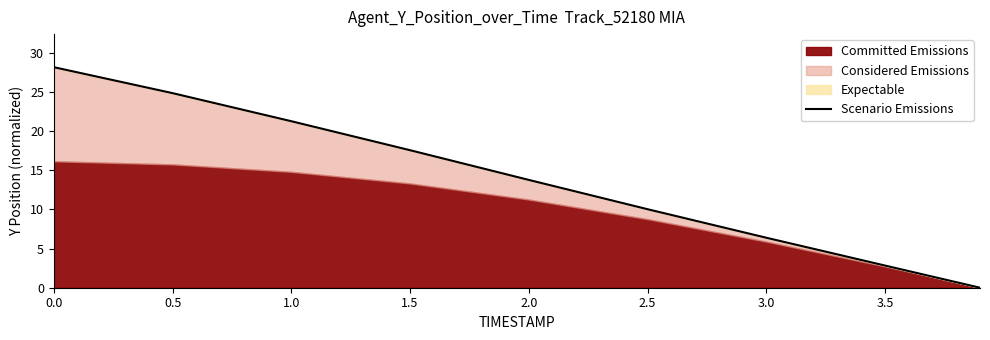

What is the ratio of the value at 1.5 to the value at 2.5?

1.8